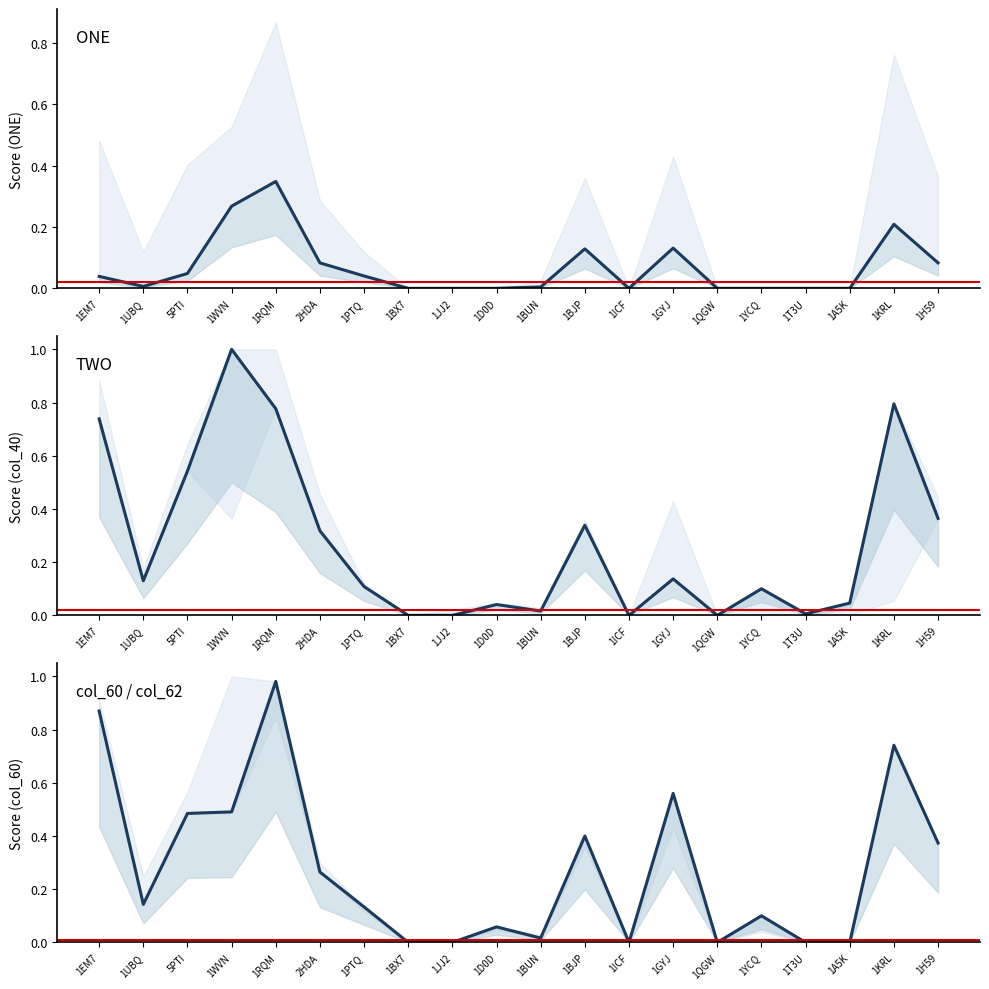

Does the chart have visible grid lines?

No